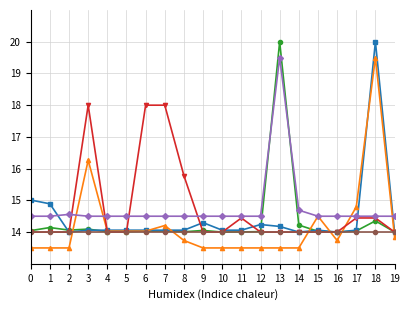

What is the minimum value shown in the chart?

13.5